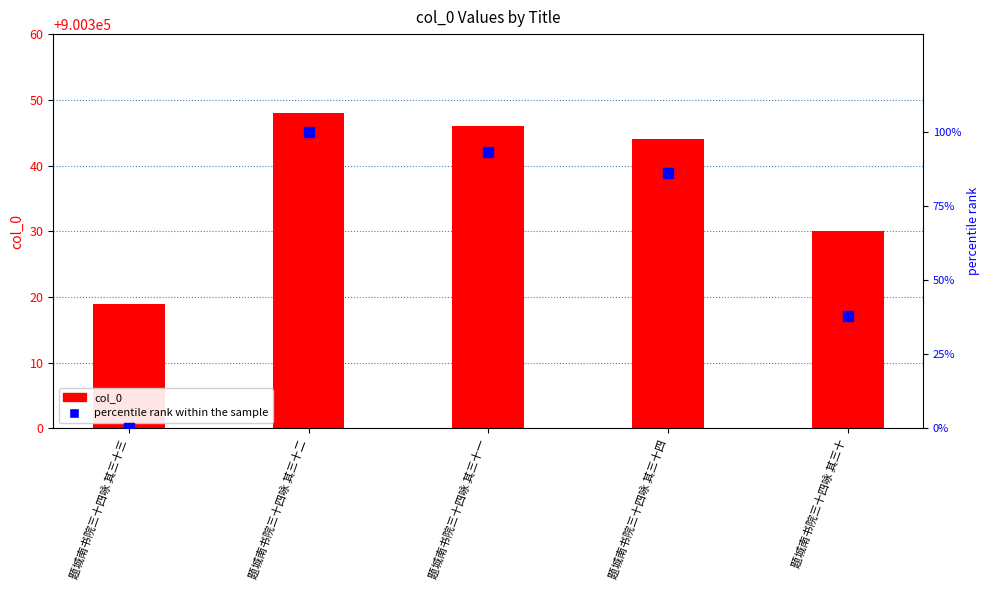

What is the total value across all series at 题城南书院三十四咏 其三十三?

900319.0